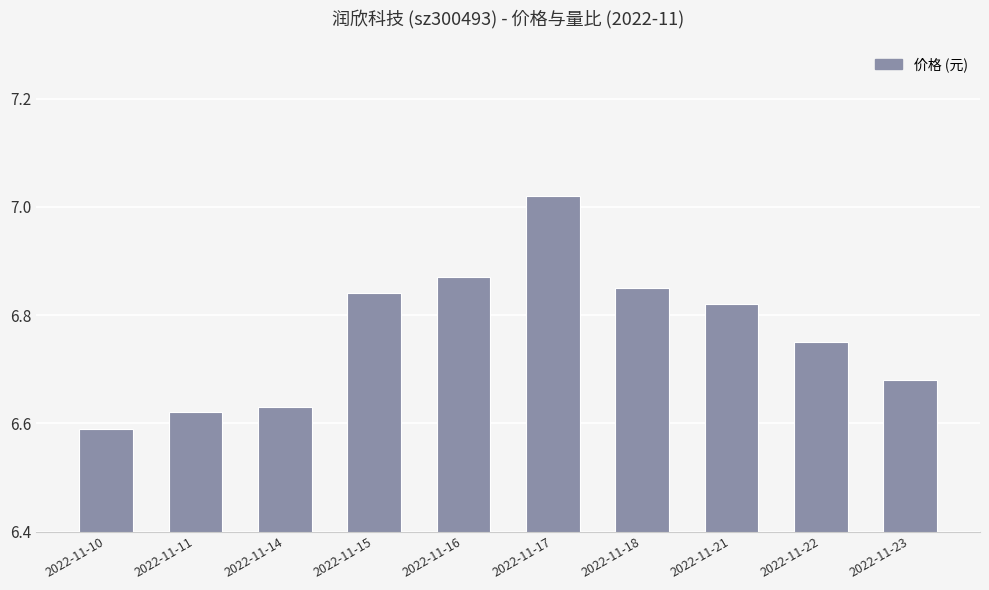

Which has a higher value, 2022-11-22 or 2022-11-16?

2022-11-16